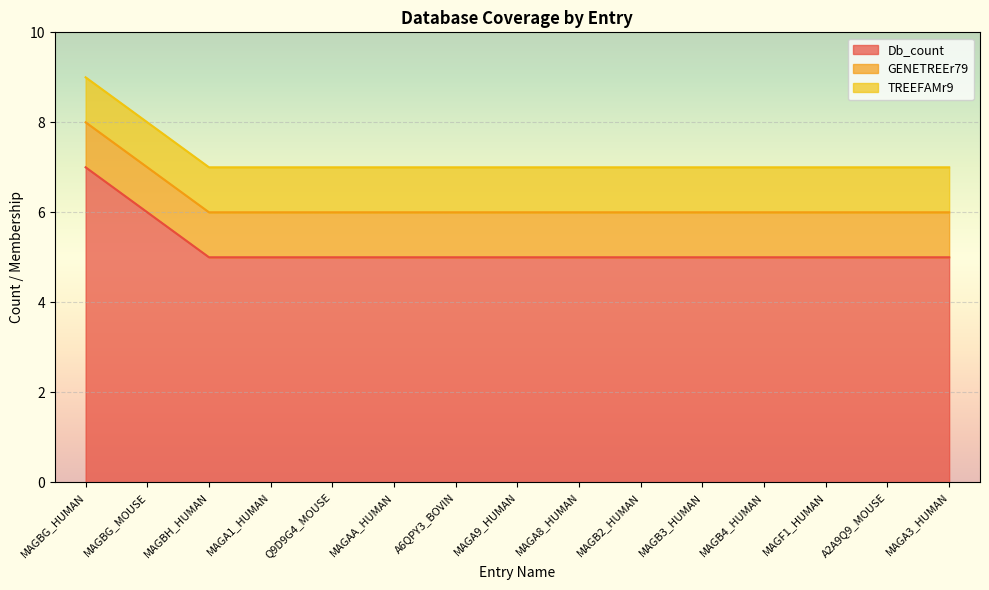

Which has a higher value, Q9D9G4_MOUSE or MAGAA_HUMAN?

Q9D9G4_MOUSE